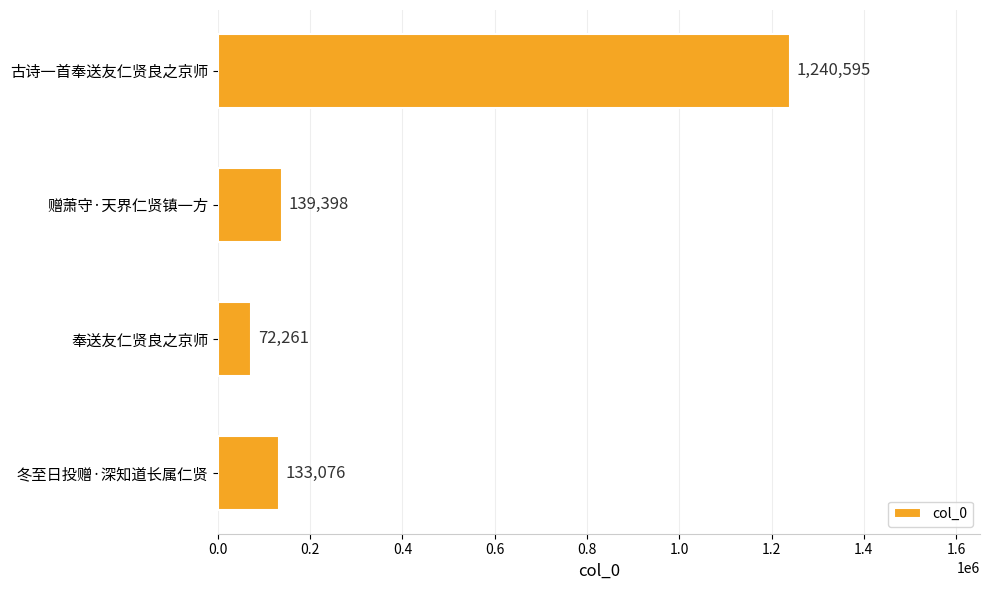

How many data points does each series have?

4